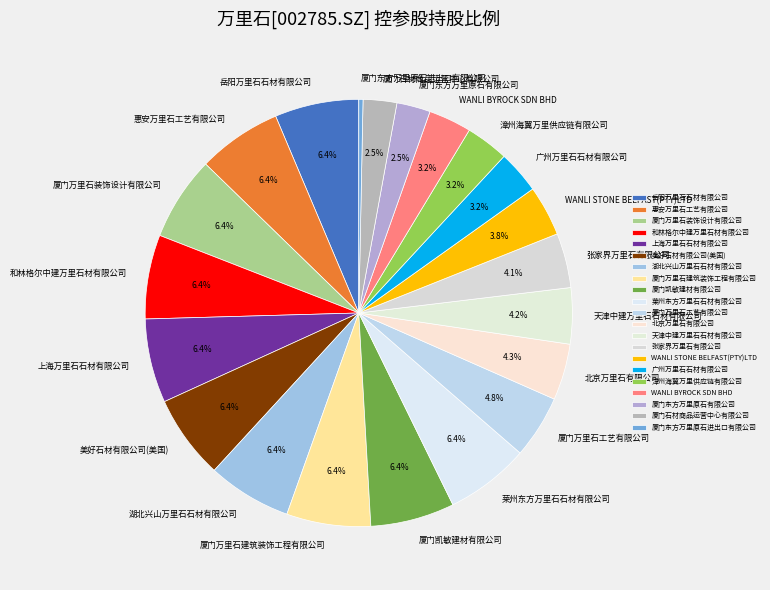

True or false: 厦门万里石装饰设计有限公司 accounts for 6% of the total.

True